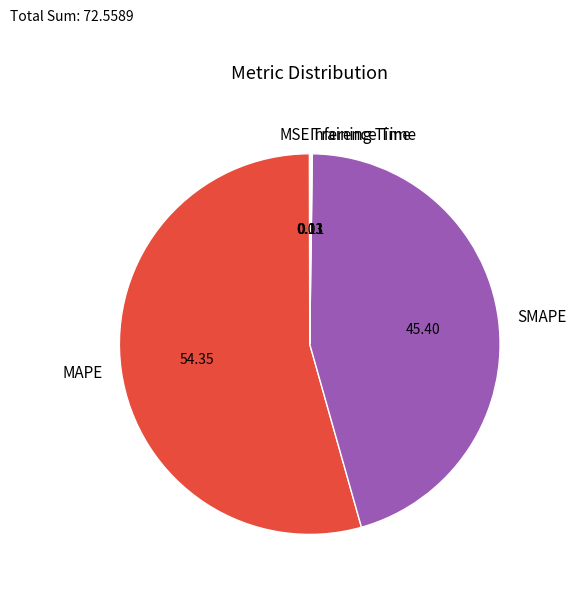

Do MAPE and SMAPE together represent more than half of the pie?

Yes